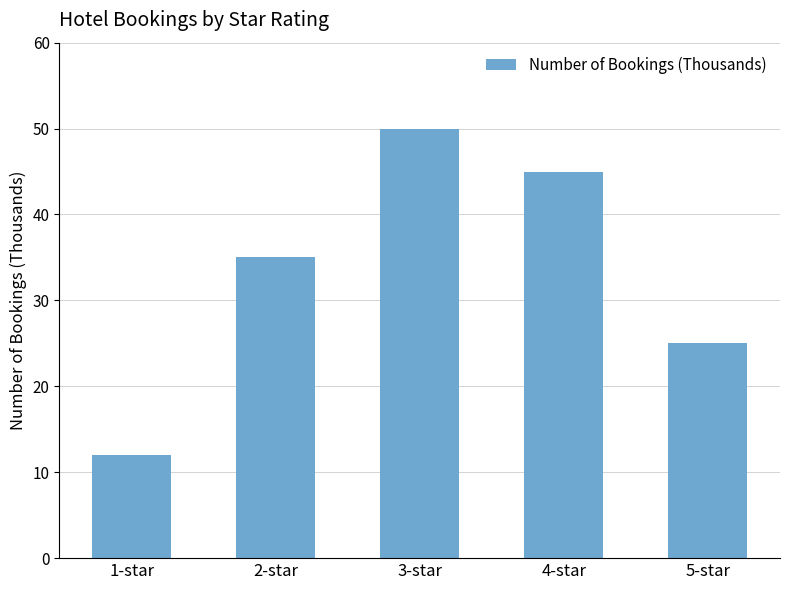

What is the difference between the maximum and second lowest values?

25